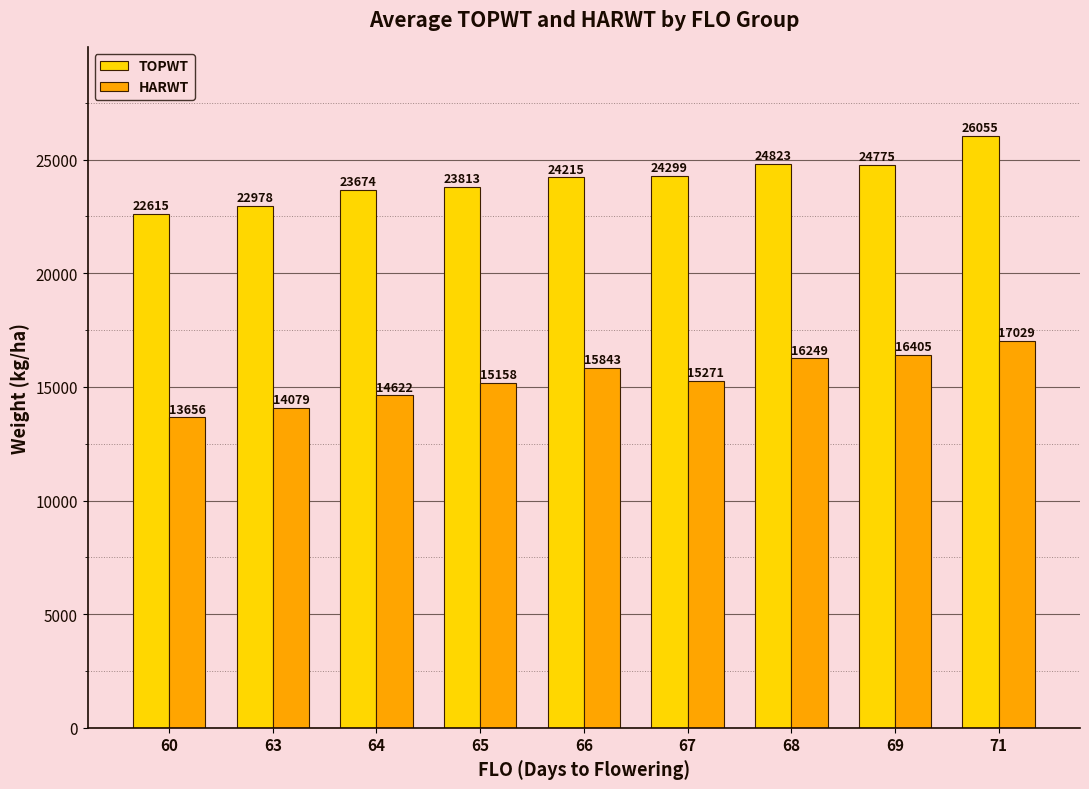

At which category does the chart reach its minimum across all series?

60